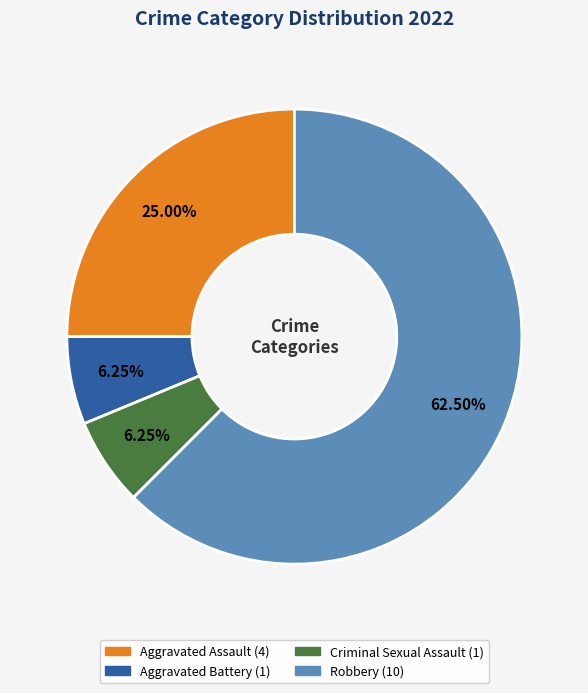

To the nearest percent, what is the difference between the Robbery and Criminal Sexual Assault slice percentages?

56%